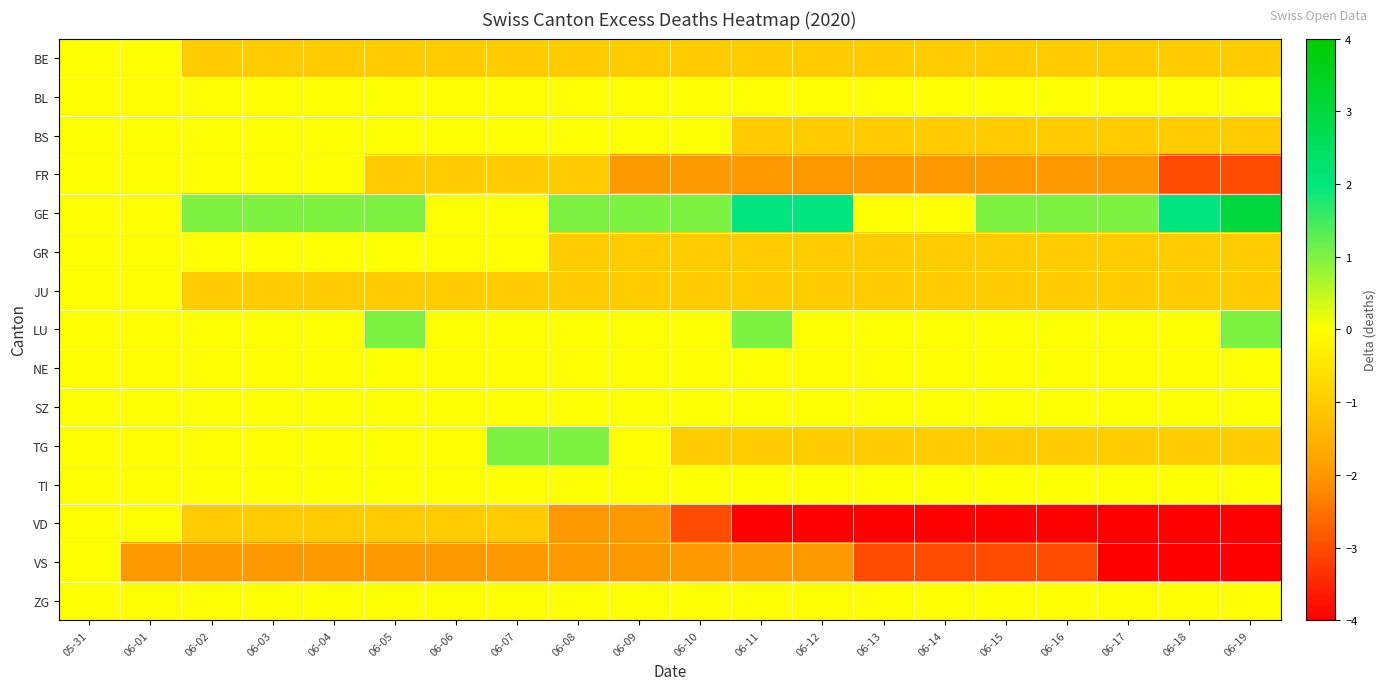

Reading right to left, list all the values displayed in this chart.

BE: 06-19=-1	06-18=-1	06-17=-1	06-16=-1	06-15=-1	06-14=-1	06-13=-1	06-12=-1	06-11=-1	06-10=-1	06-09=-1	06-08=-1	06-07=-1	06-06=-1	06-05=-1	06-04=-1	06-03=-1	06-02=-1	06-01=0	05-31=0
BL: 06-19=0	06-18=0	06-17=0	06-16=0	06-15=0	06-14=0	06-13=0	06-12=0	06-11=0	06-10=0	06-09=0	06-08=0	06-07=0	06-06=0	06-05=0	06-04=0	06-03=0	06-02=0	06-01=0	05-31=0
BS: 06-19=-1	06-18=-1	06-17=-1	06-16=-1	06-15=-1	06-14=-1	06-13=-1	06-12=-1	06-11=-1	06-10=0	06-09=0	06-08=0	06-07=0	06-06=0	06-05=0	06-04=0	06-03=0	06-02=0	06-01=0	05-31=0
FR: 06-19=-3	06-18=-3	06-17=-2	06-16=-2	06-15=-2	06-14=-2	06-13=-2	06-12=-2	06-11=-2	06-10=-2	06-09=-2	06-08=-1	06-07=-1	06-06=-1	06-05=-1	06-04=0	06-03=0	06-02=0	06-01=0	05-31=0
GE: 06-19=3	06-18=2	06-17=1	06-16=1	06-15=1	06-14=0	06-13=0	06-12=2	06-11=2	06-10=1	06-09=1	06-08=1	06-07=0	06-06=0	06-05=1	06-04=1	06-03=1	06-02=1	06-01=0	05-31=0
GR: 06-19=-1	06-18=-1	06-17=-1	06-16=-1	06-15=-1	06-14=-1	06-13=-1	06-12=-1	06-11=-1	06-10=-1	06-09=-1	06-08=-1	06-07=0	06-06=0	06-05=0	06-04=0	06-03=0	06-02=0	06-01=0	05-31=0
JU: 06-19=-1	06-18=-1	06-17=-1	06-16=-1	06-15=-1	06-14=-1	06-13=-1	06-12=-1	06-11=-1	06-10=-1	06-09=-1	06-08=-1	06-07=-1	06-06=-1	06-05=-1	06-04=-1	06-03=-1	06-02=-1	06-01=0	05-31=0
LU: 06-19=1	06-18=0	06-17=0	06-16=0	06-15=0	06-14=0	06-13=0	06-12=0	06-11=1	06-10=0	06-09=0	06-08=0	06-07=0	06-06=0	06-05=1	06-04=0	06-03=0	06-02=0	06-01=0	05-31=0
NE: 06-19=0	06-18=0	06-17=0	06-16=0	06-15=0	06-14=0	06-13=0	06-12=0	06-11=0	06-10=0	06-09=0	06-08=0	06-07=0	06-06=0	06-05=0	06-04=0	06-03=0	06-02=0	06-01=0	05-31=0
SZ: 06-19=0	06-18=0	06-17=0	06-16=0	06-15=0	06-14=0	06-13=0	06-12=0	06-11=0	06-10=0	06-09=0	06-08=0	06-07=0	06-06=0	06-05=0	06-04=0	06-03=0	06-02=0	06-01=0	05-31=0
TG: 06-19=-1	06-18=-1	06-17=-1	06-16=-1	06-15=-1	06-14=-1	06-13=-1	06-12=-1	06-11=-1	06-10=-1	06-09=0	06-08=1	06-07=1	06-06=0	06-05=0	06-04=0	06-03=0	06-02=0	06-01=0	05-31=0
TI: 06-19=0	06-18=0	06-17=0	06-16=0	06-15=0	06-14=0	06-13=0	06-12=0	06-11=0	06-10=0	06-09=0	06-08=0	06-07=0	06-06=0	06-05=0	06-04=0	06-03=0	06-02=0	06-01=0	05-31=0
VD: 06-19=-4	06-18=-4	06-17=-4	06-16=-4	06-15=-4	06-14=-4	06-13=-4	06-12=-4	06-11=-4	06-10=-3	06-09=-2	06-08=-2	06-07=-1	06-06=-1	06-05=-1	06-04=-1	06-03=-1	06-02=-1	06-01=0	05-31=0
VS: 06-19=-4	06-18=-4	06-17=-4	06-16=-3	06-15=-3	06-14=-3	06-13=-3	06-12=-2	06-11=-2	06-10=-2	06-09=-2	06-08=-2	06-07=-2	06-06=-2	06-05=-2	06-04=-2	06-03=-2	06-02=-2	06-01=-2	05-31=0
ZG: 06-19=0	06-18=0	06-17=0	06-16=0	06-15=0	06-14=0	06-13=0	06-12=0	06-11=0	06-10=0	06-09=0	06-08=0	06-07=0	06-06=0	06-05=0	06-04=0	06-03=0	06-02=0	06-01=0	05-31=0